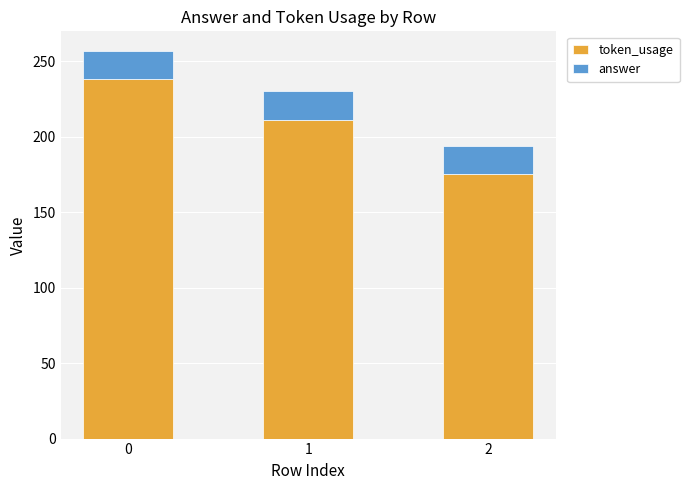

What is the sum of all token_usage values?

624